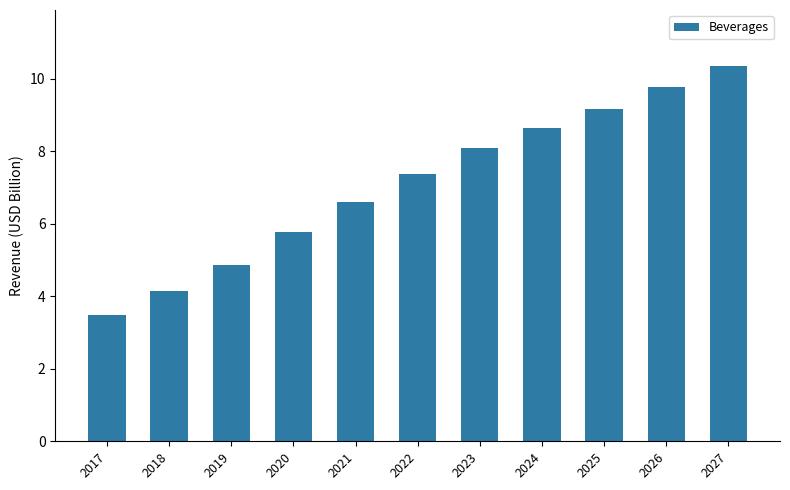

Approximately how many times larger is the value at 2022 compared to 2020?

1.3